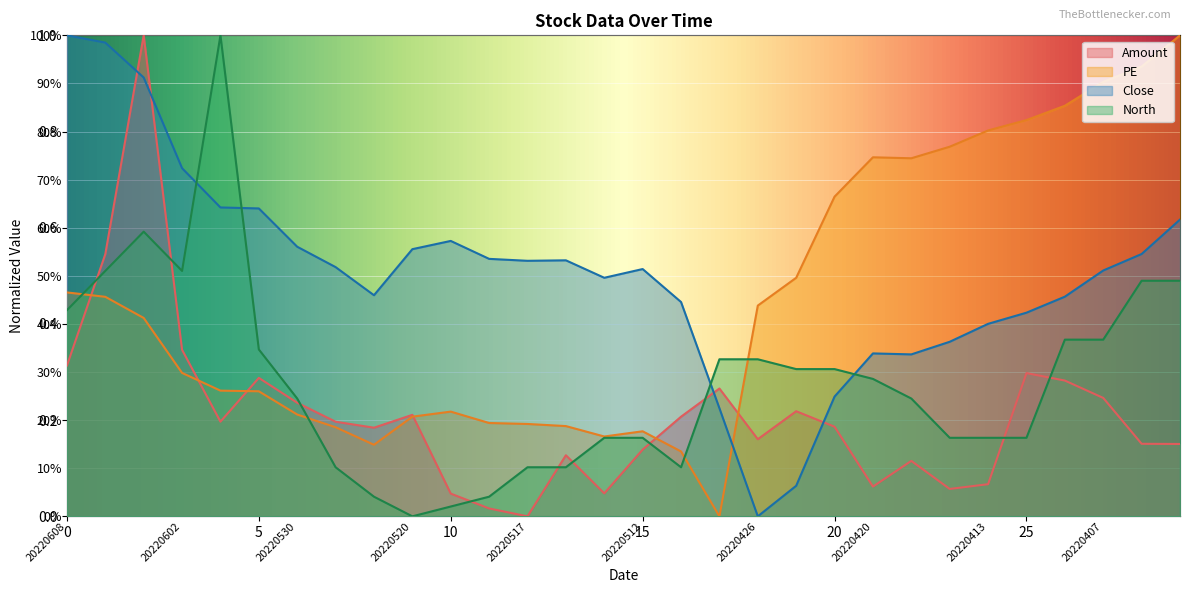

How many lines are shown in the chart?

4